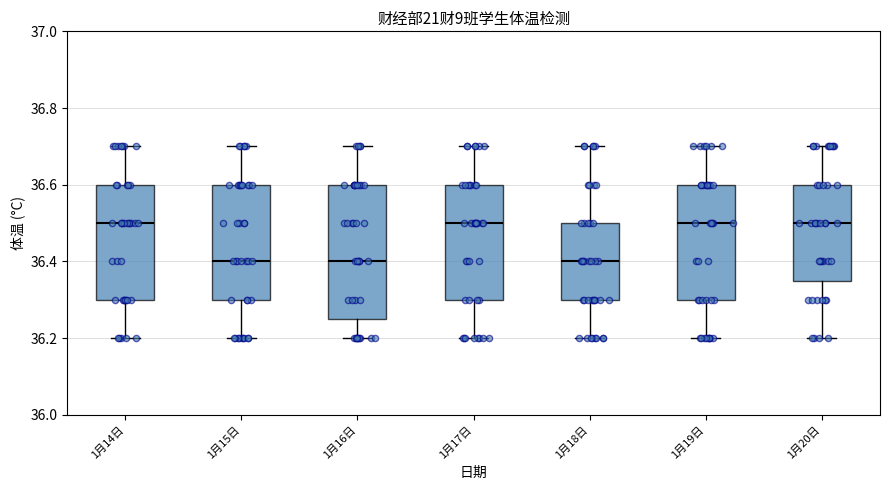

Which box is the tallest, from its lower edge to its upper edge?

1月16日